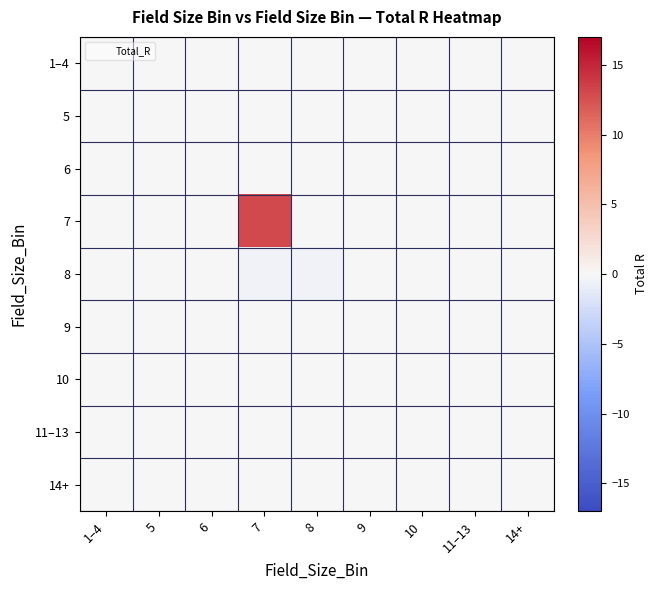

Which series has the widest spread of values?

7